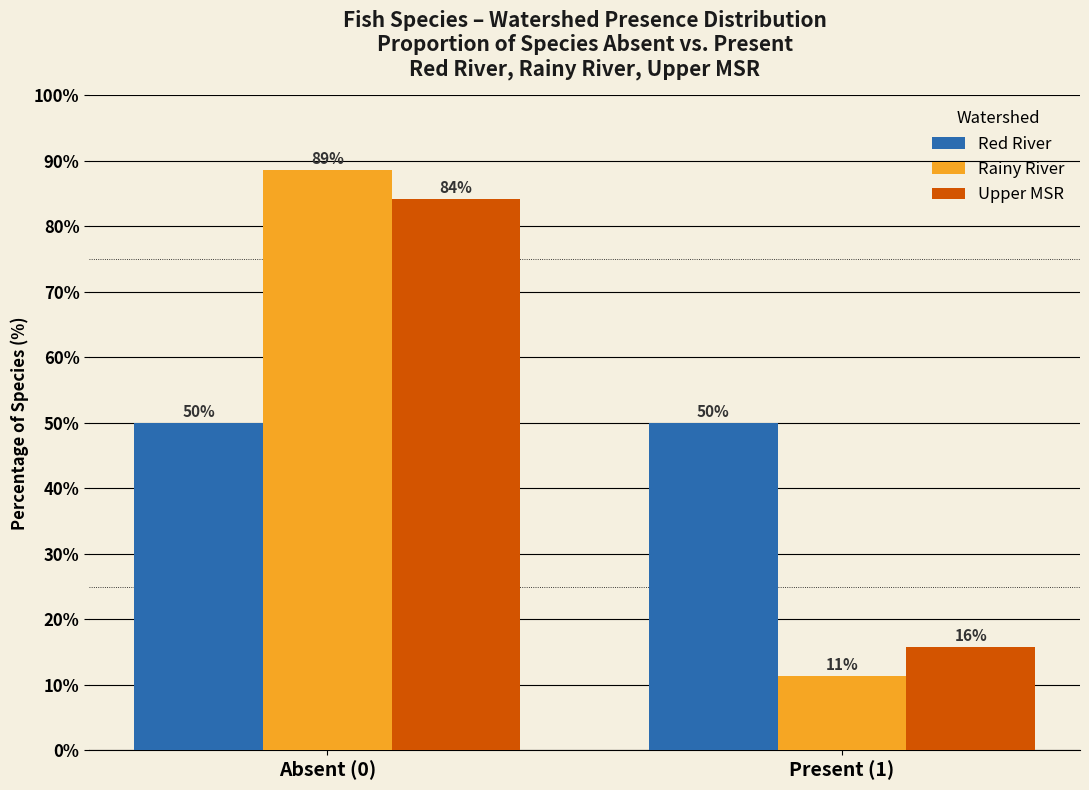

What is the smallest value displayed?

11.4